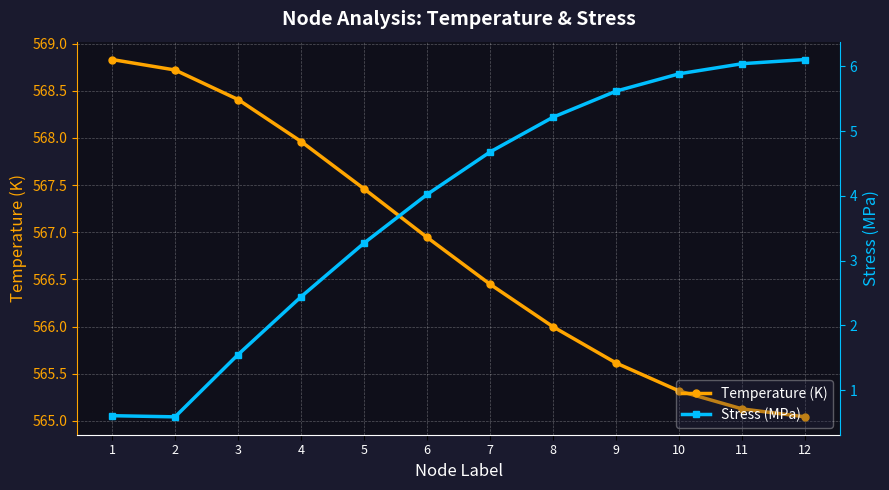

Rank the series at 10 from highest to lowest value.

Temperature (K), Stress (MPa)